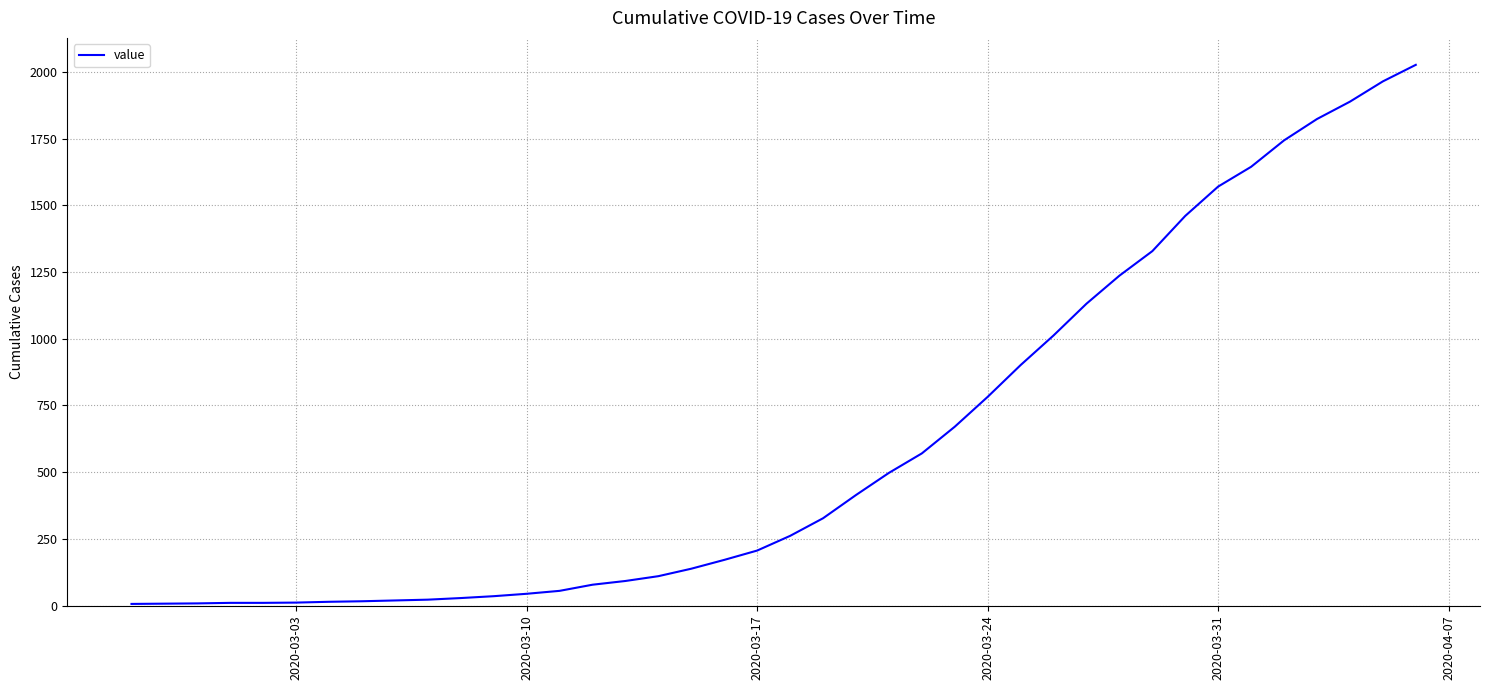

How many series are shown in this chart?

1